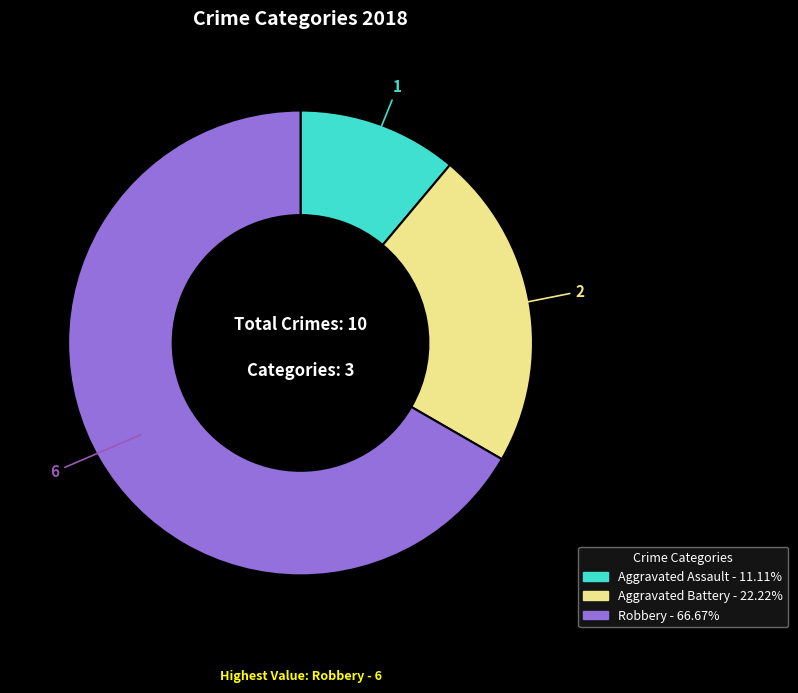

What is the majority slice?

Robbery